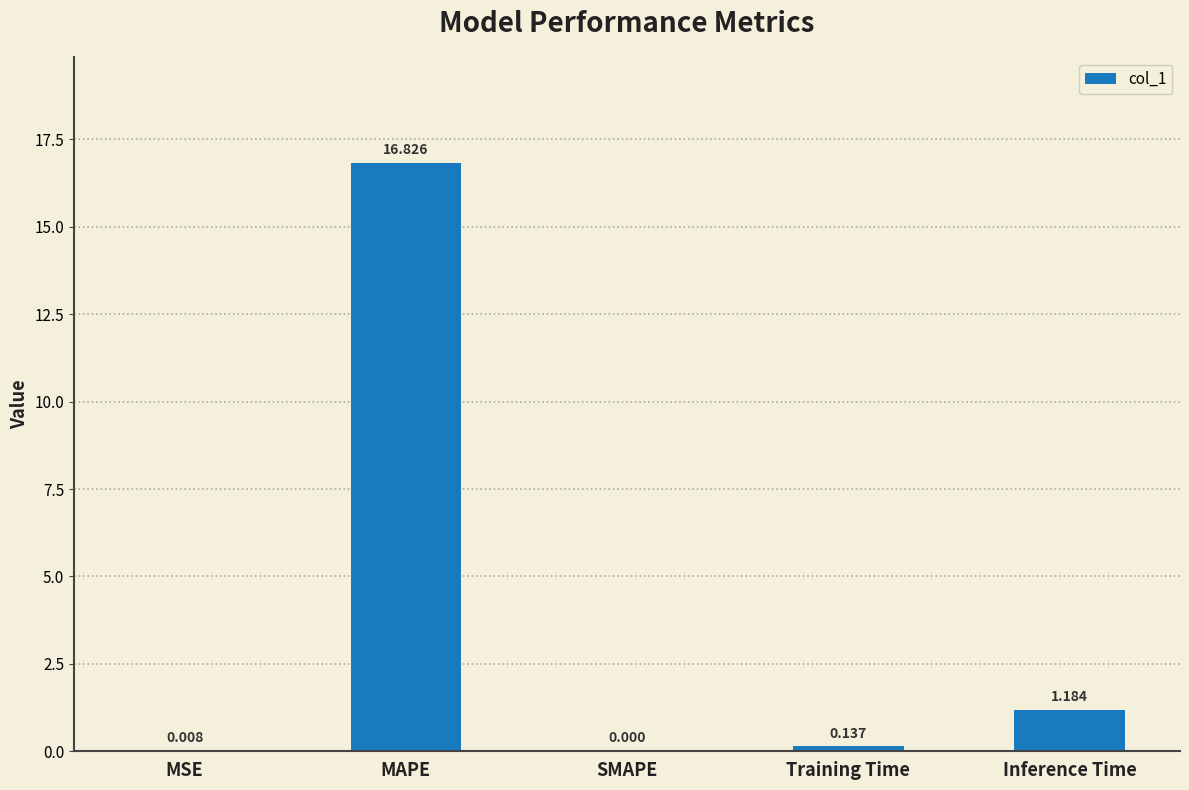

The value at MAPE is 28.0. True or false?

False